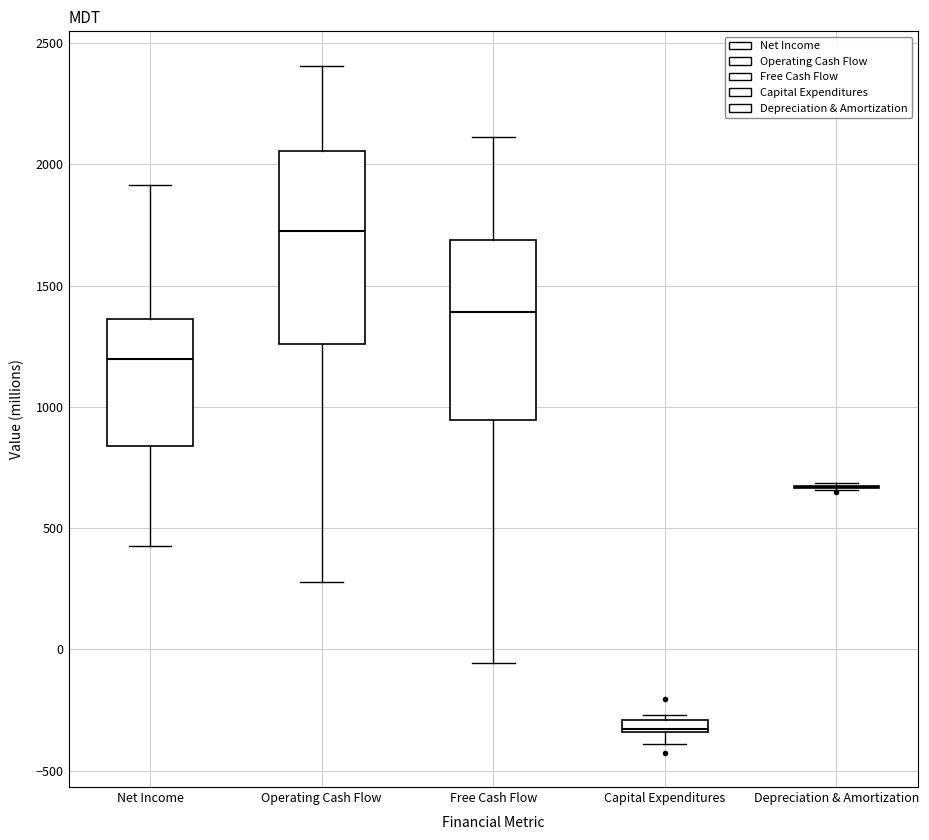

Where is the lower edge of the box for Capital Expenditures on the y-axis? The values are not printed on the chart, so give them approximately, as read against the axis.

-350